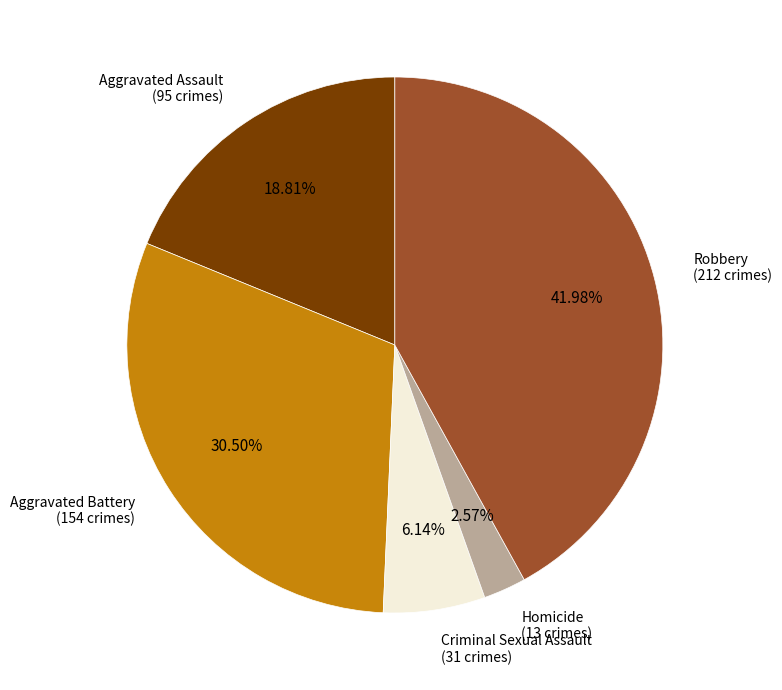

To the nearest percent, what is the average slice percentage?

20%